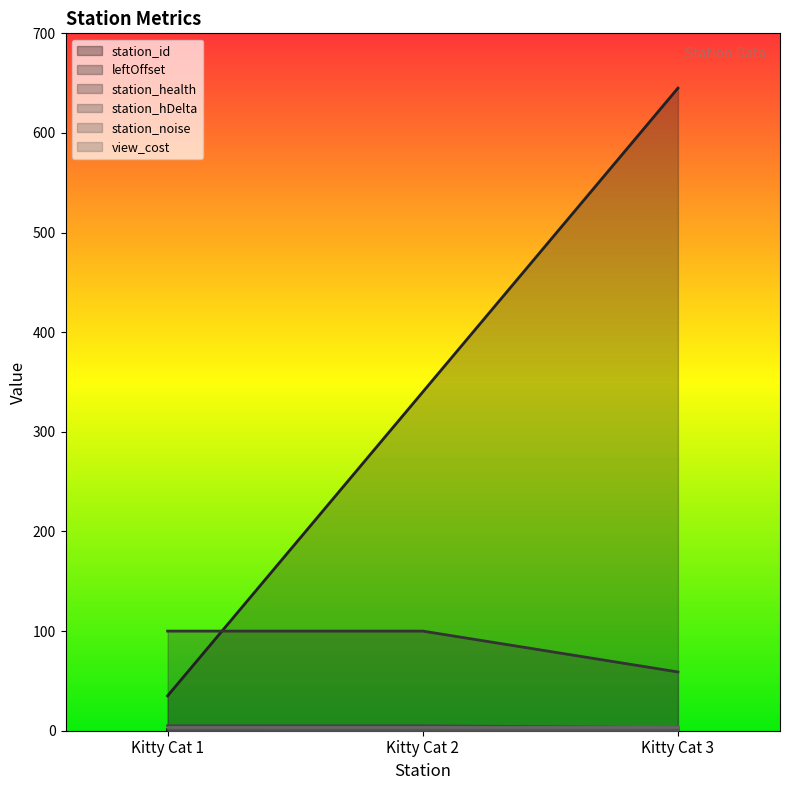

The value of leftOffset at Kitty Cat 2 is 143. True or false?

False